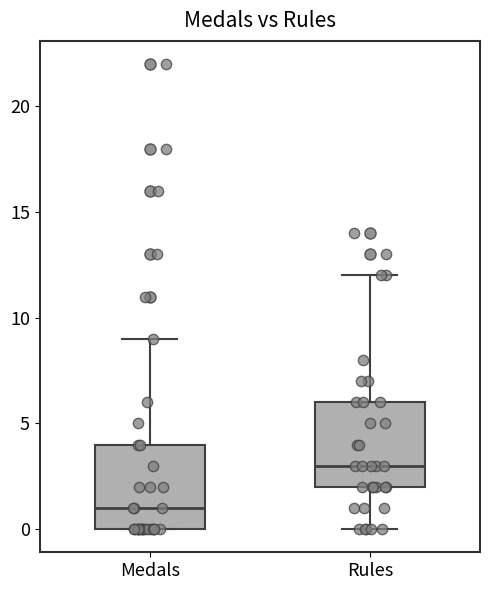

Where does the upper whisker of the box for Medals end on the y-axis? The values are not printed on the chart, so give them approximately, as read against the axis.

9